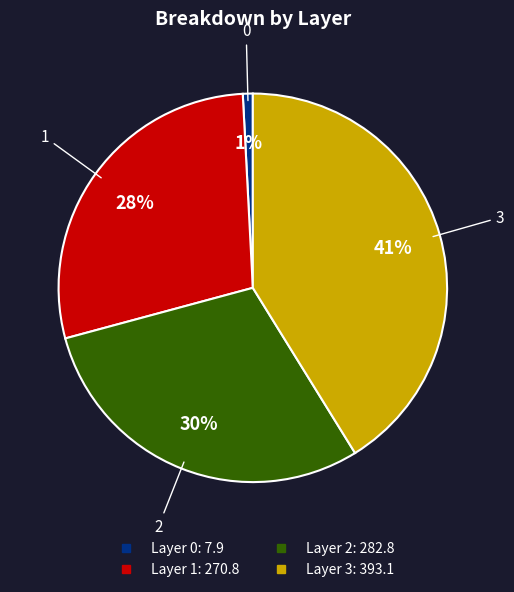

Count the number of slices in the pie.

4